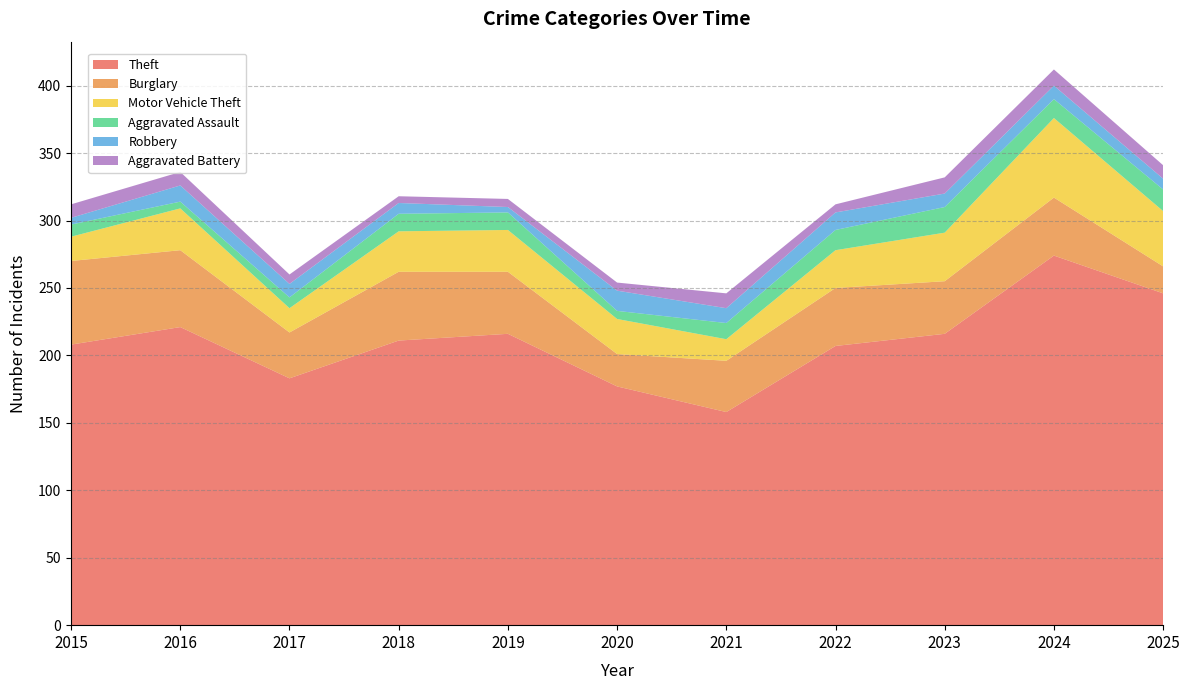

Reading left to right, what are all the values shown in this chart?

Theft: 208	221	183	211	216	177	158	207	216	274	246
Burglary: 62	57	34	51	46	24	38	43	39	43	20
Motor Vehicle Theft: 18	31	18	30	31	26	16	28	36	59	41
Aggravated Assault: 9	5	8	13	13	6	12	15	19	14	16
Robbery: 5	12	10	8	4	15	11	13	10	10	8
Aggravated Battery: 10	10	7	5	6	6	11	6	12	12	10